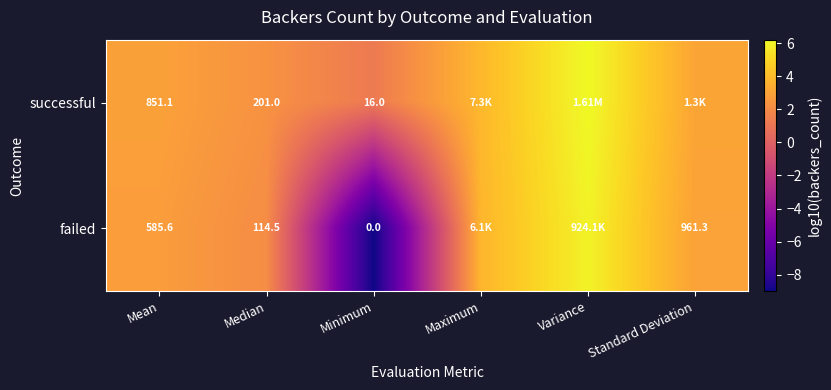

List the series in order of their peak value, highest first.

successful, failed